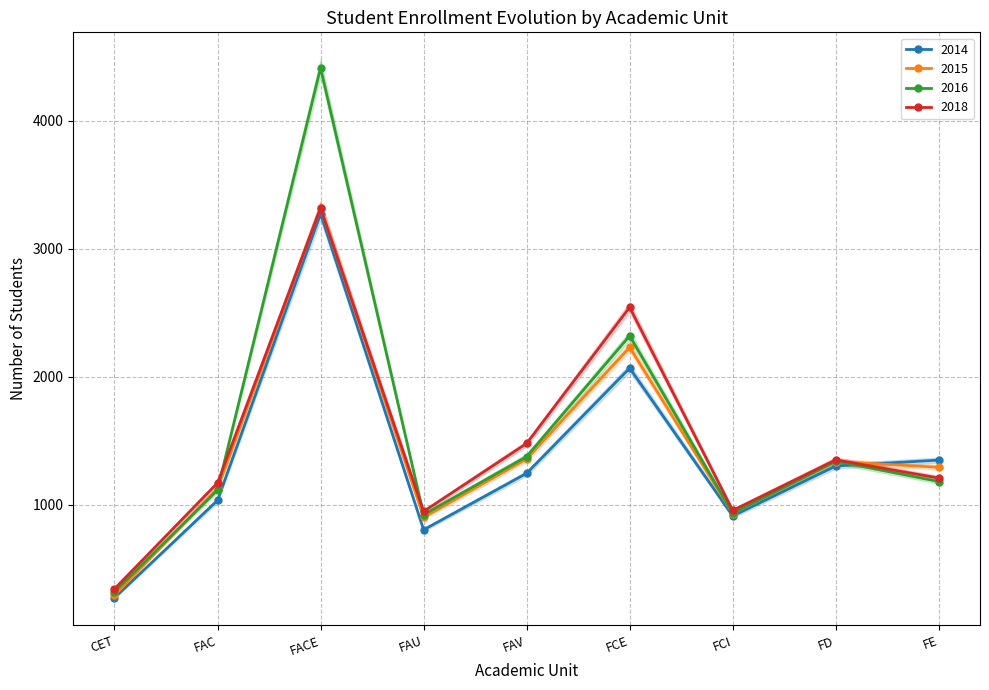

What is the sum of all 2016 values?

13925